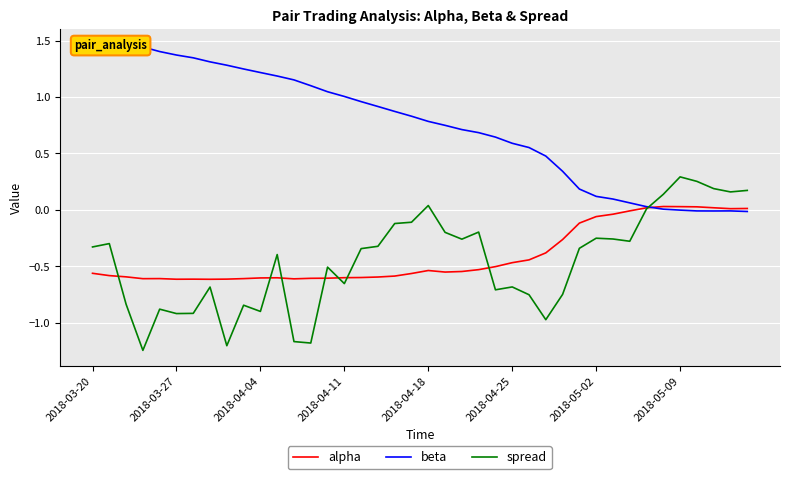

The value of alpha at 2018-04-18 is -0.9. True or false?

False